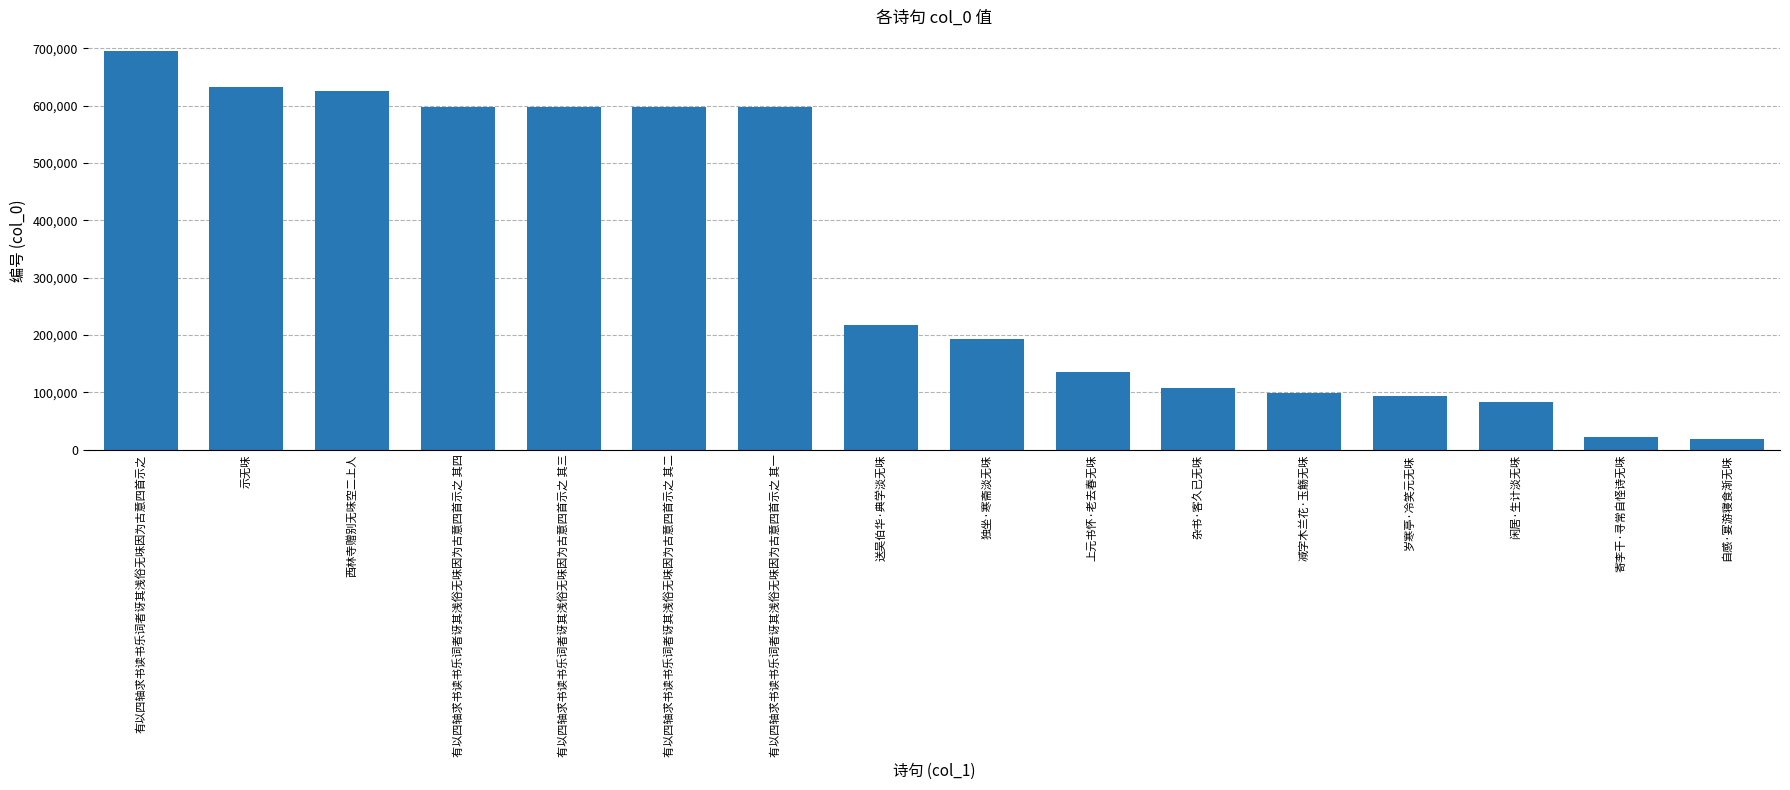

Is it true that the value at 有以四轴求书读书乐词者讶其浅俗无味因为古意四首示之 其二 is 597651?

True